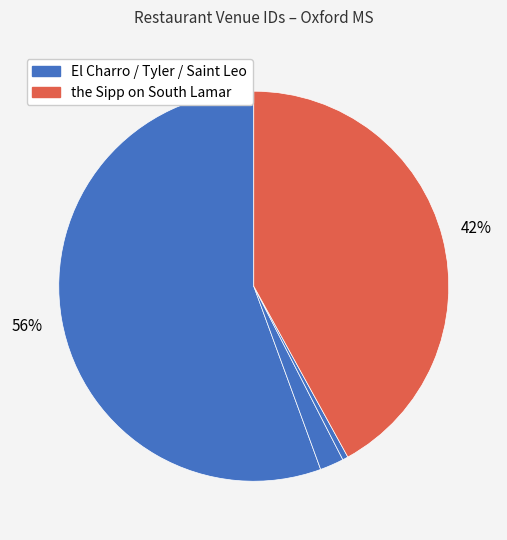

How many segments does this pie chart have?

4